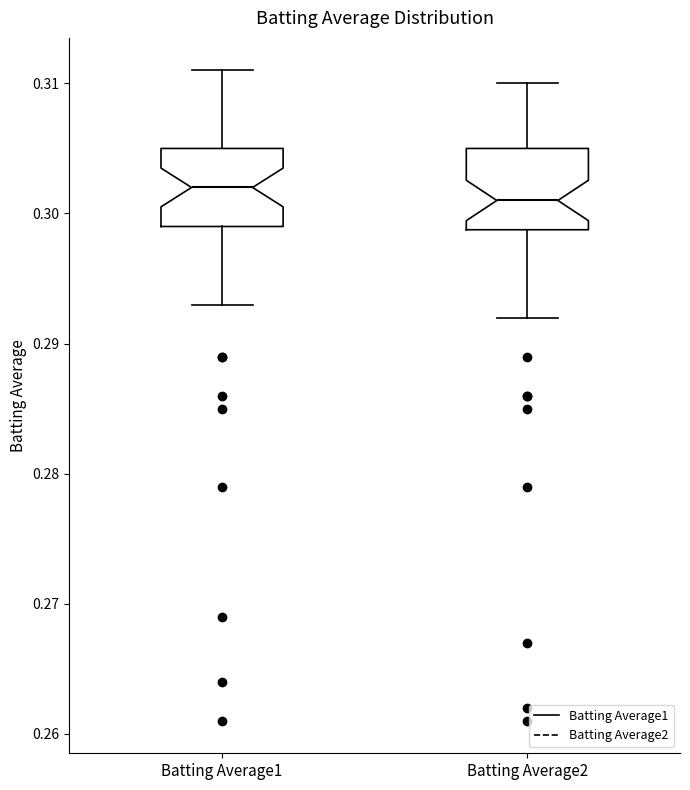

Reading left to right, transcribe this box plot: for each box, give where its median line is, the range the box spans, and where its two whiskers end, as read against the y-axis. The values are not printed on the chart, so give them approximately, as read against the axis.

Batting Average1: median 0.302, box 0.299 to 0.305, whiskers 0.293 to 0.311
Batting Average2: median 0.301, box 0.299 to 0.305, whiskers 0.292 to 0.310